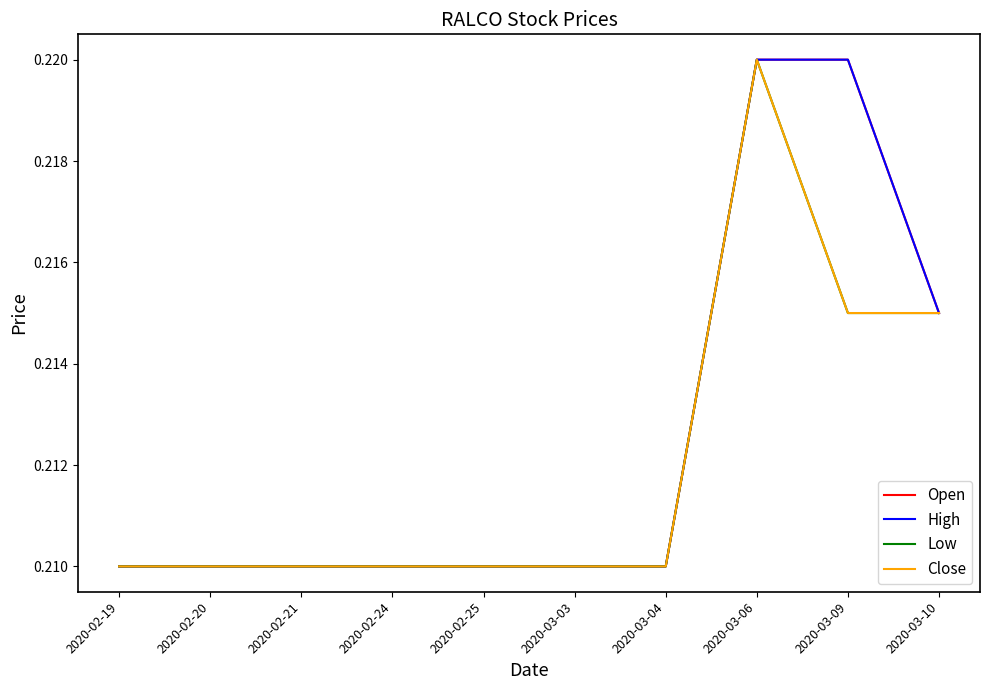

Reading left to right, transcribe all the data shown in this chart.

Open: 2020-02-19=0.2	2020-02-20=0.2	2020-02-21=0.2	2020-02-24=0.2	2020-02-25=0.2	2020-03-03=0.2	2020-03-04=0.2	2020-03-06=0.2	2020-03-09=0.2	2020-03-10=0.2
High: 2020-02-19=0.2	2020-02-20=0.2	2020-02-21=0.2	2020-02-24=0.2	2020-02-25=0.2	2020-03-03=0.2	2020-03-04=0.2	2020-03-06=0.2	2020-03-09=0.2	2020-03-10=0.2
Low: 2020-02-19=0.2	2020-02-20=0.2	2020-02-21=0.2	2020-02-24=0.2	2020-02-25=0.2	2020-03-03=0.2	2020-03-04=0.2	2020-03-06=0.2	2020-03-09=0.2	2020-03-10=0.2
Close: 2020-02-19=0.2	2020-02-20=0.2	2020-02-21=0.2	2020-02-24=0.2	2020-02-25=0.2	2020-03-03=0.2	2020-03-04=0.2	2020-03-06=0.2	2020-03-09=0.2	2020-03-10=0.2